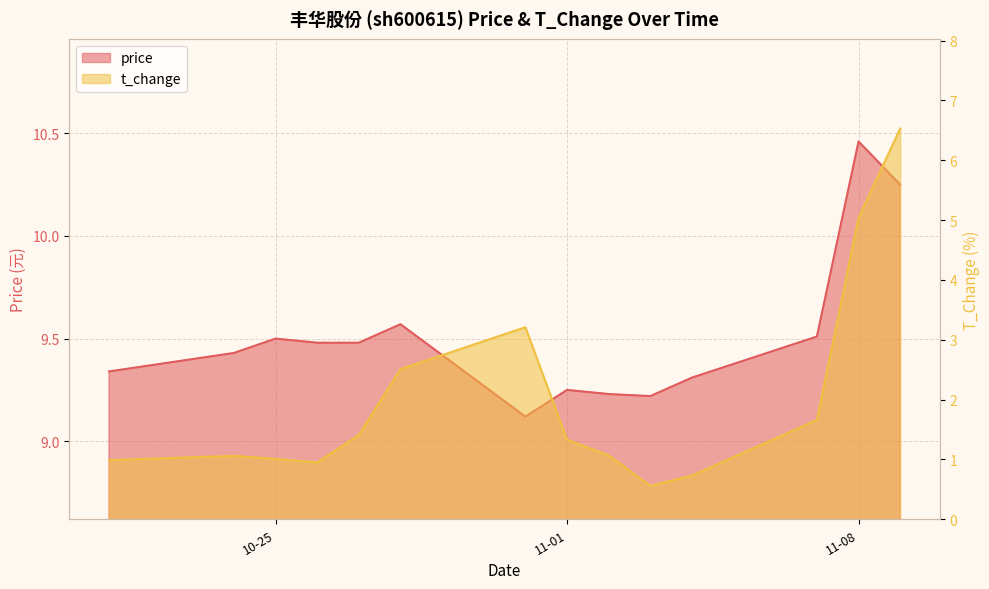

Which series has the largest range (max minus min)?

t_change